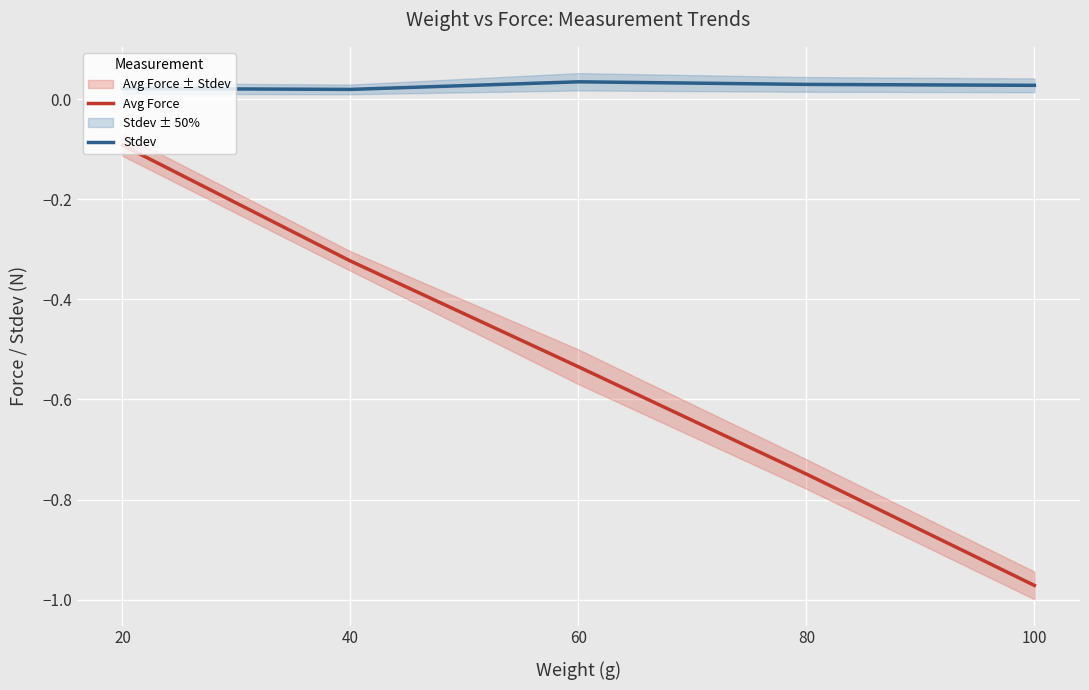

Which has a higher value, 20 or 100?

20